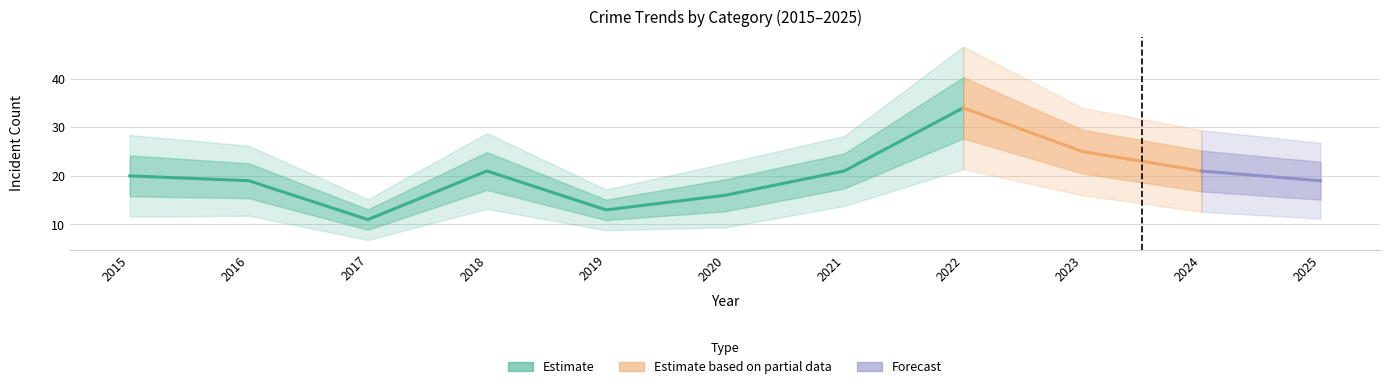

True or false: Aggravated Assault and Aggravated Battery intersect in this chart.

False